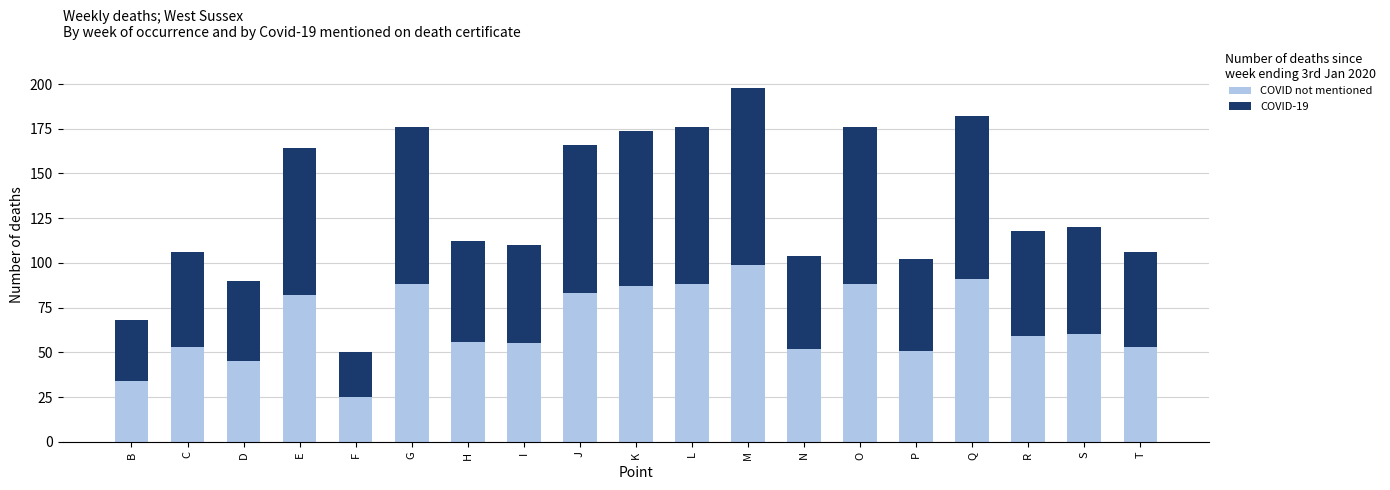

Is it true that COVID not mentioned equals 45 at D?

True